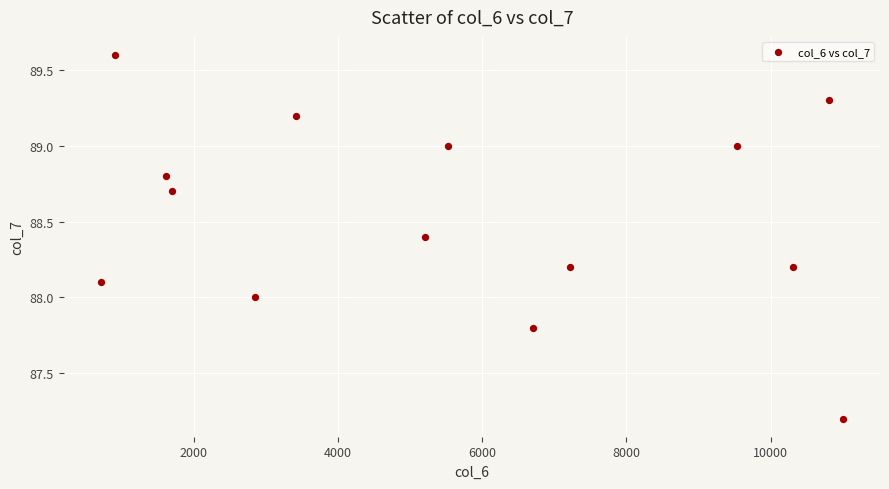

What is the range of Y values (max minus min)?

2.4